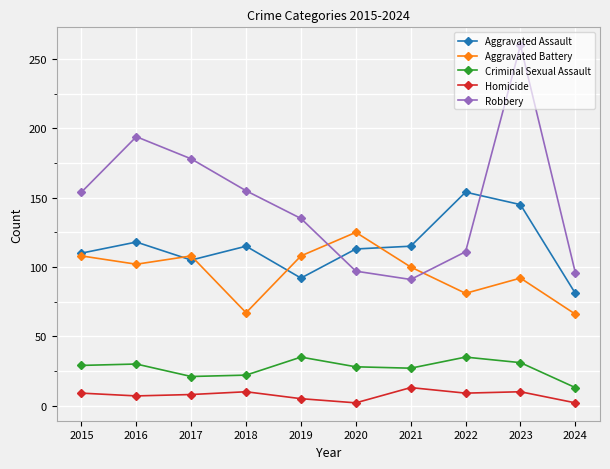

Does the chart display data point markers on the line(s)?

Yes